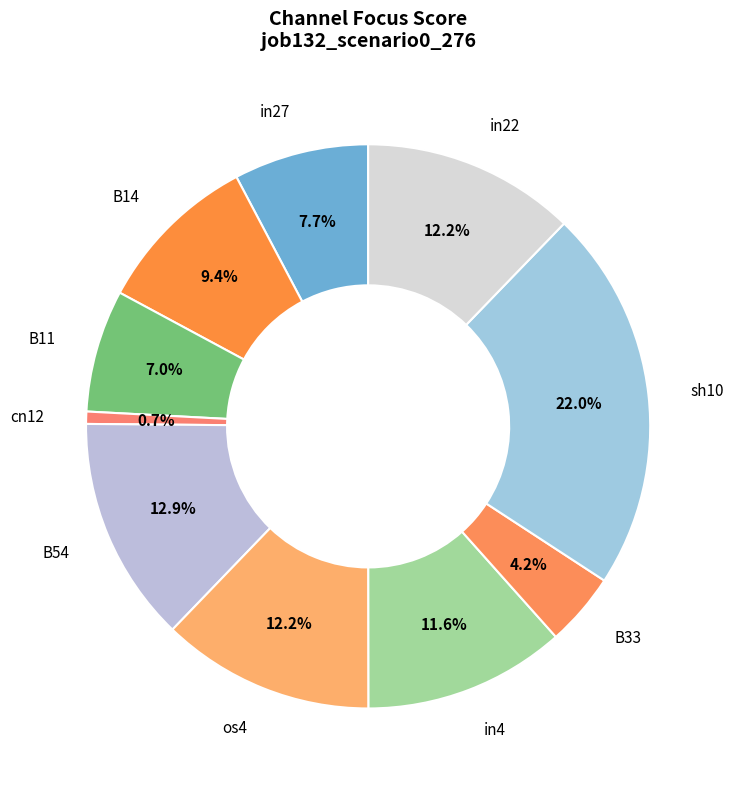

How many slices are in this pie chart?

10